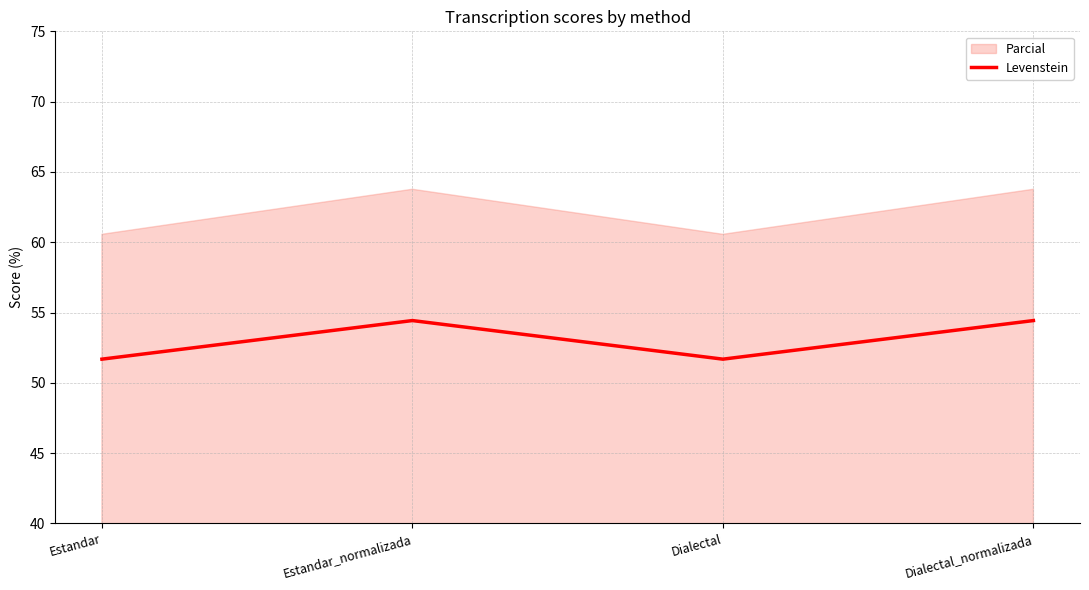

What is the label of the 3rd point from the left?

Dialectal